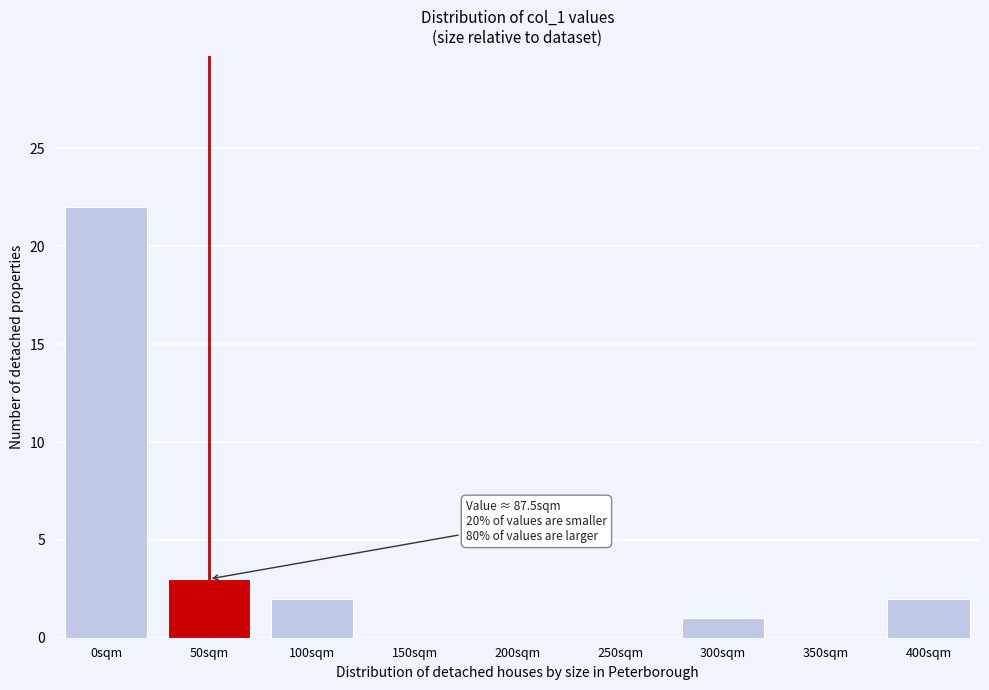

Reading left to right, what are all the values shown in this chart?

0sqm=22	50sqm=3	100sqm=2	150sqm=0	200sqm=0	250sqm=0	300sqm=1	350sqm=0	400sqm=2